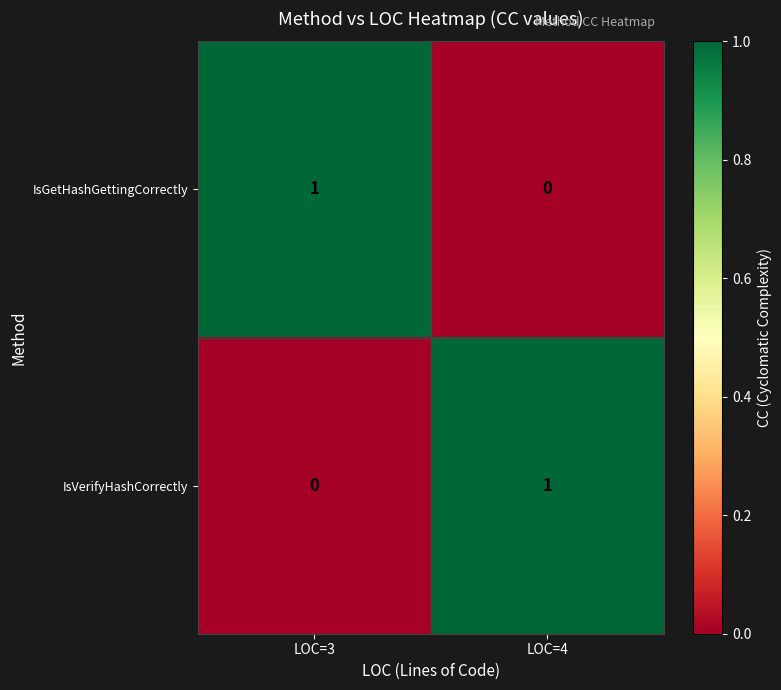

Count the number of categories in the chart.

2